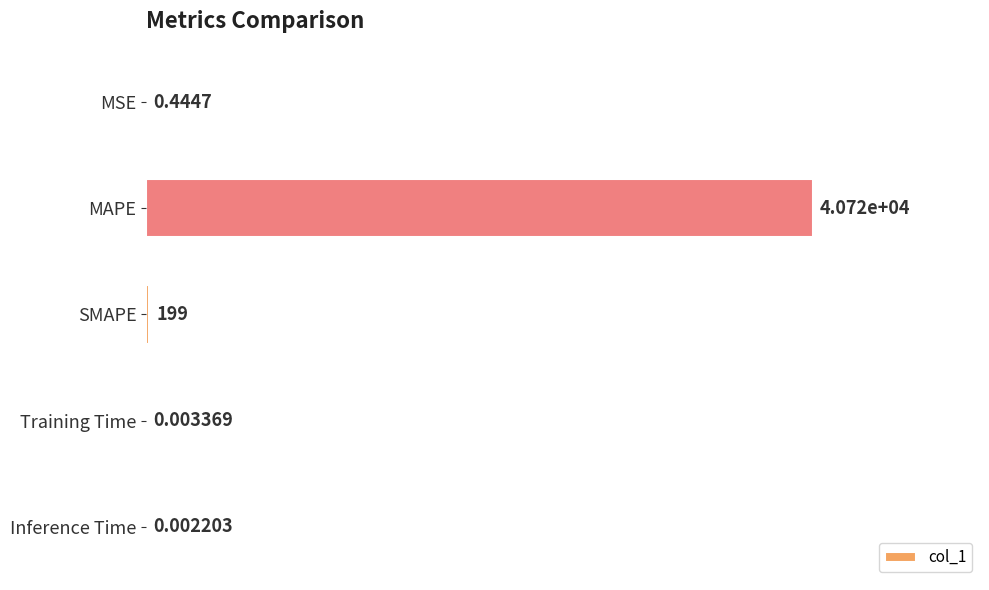

Between MAPE and SMAPE, which is larger?

MAPE